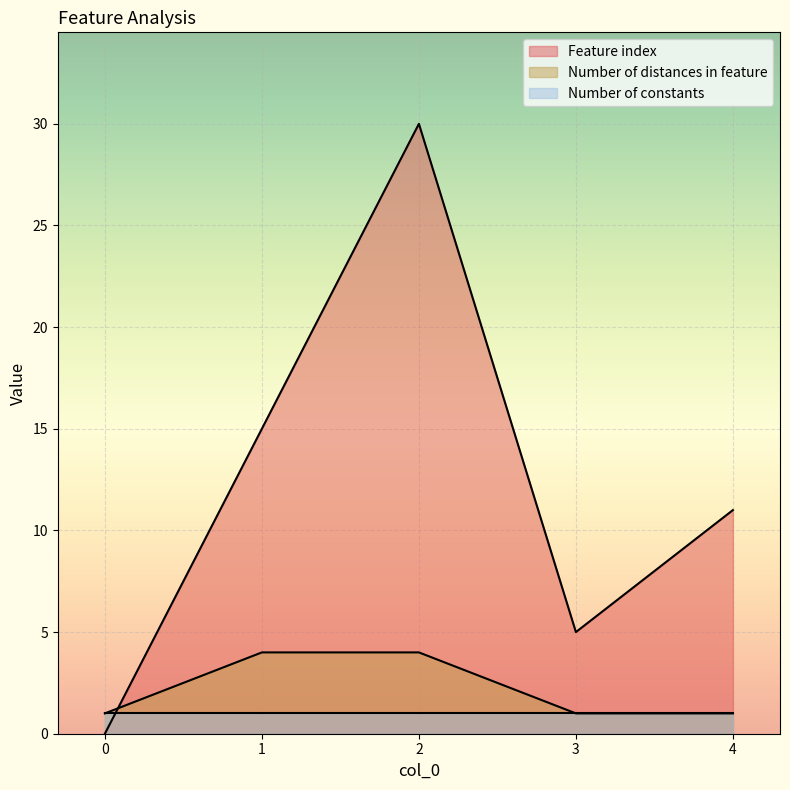

How many positive values does the Feature index series have?

4